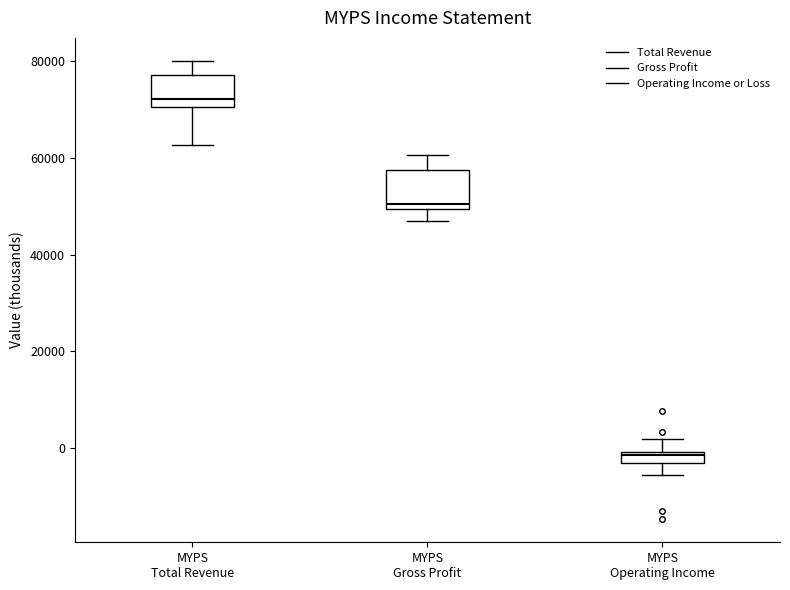

Which box's median line is the lowest?

MYPS Operating Income